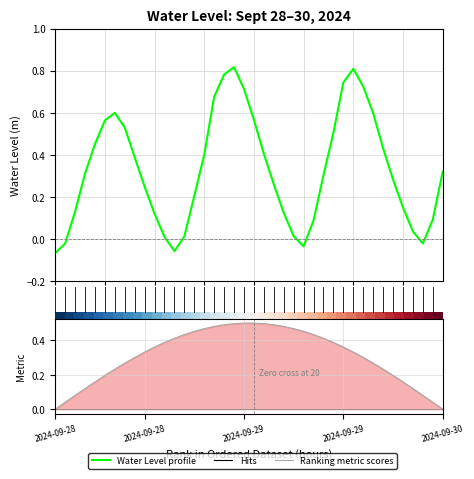

True or false: Water Level profile has a value of 0.4 at 34.

False